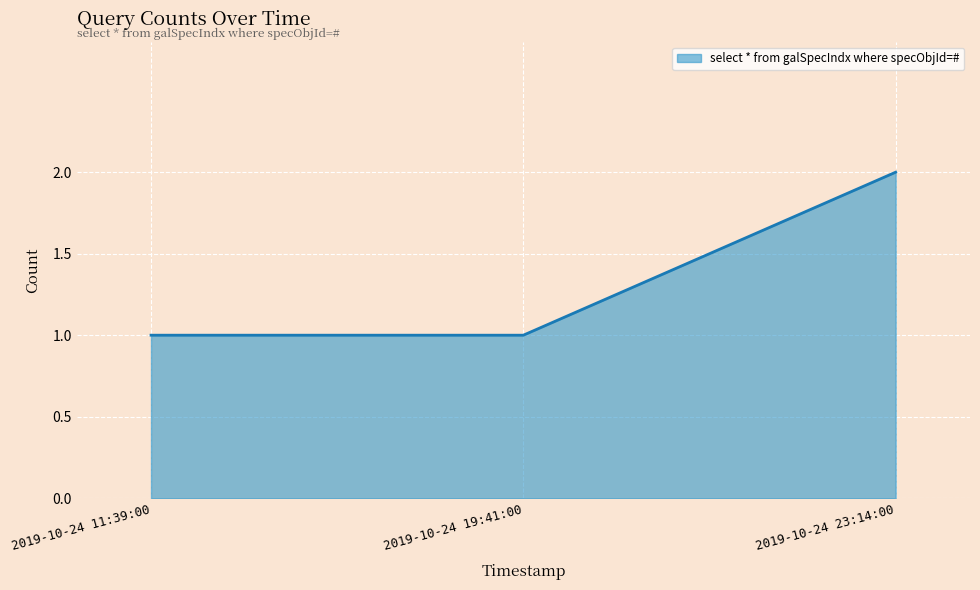

At which category does the chart reach its peak across all series?

2019-10-24 23:14:00